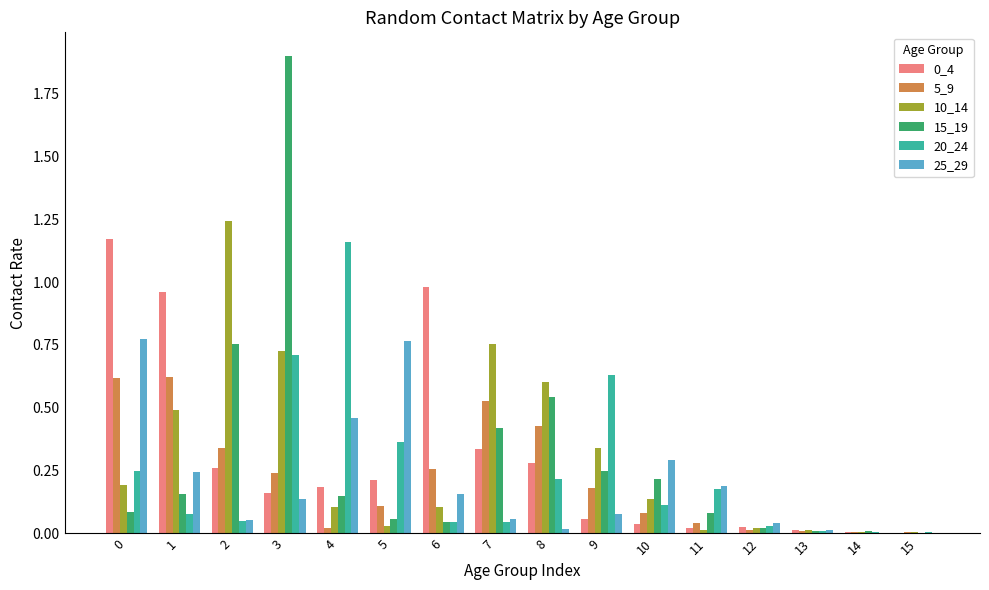

Is it true that 5_9 equals 0.1 at 3?

False